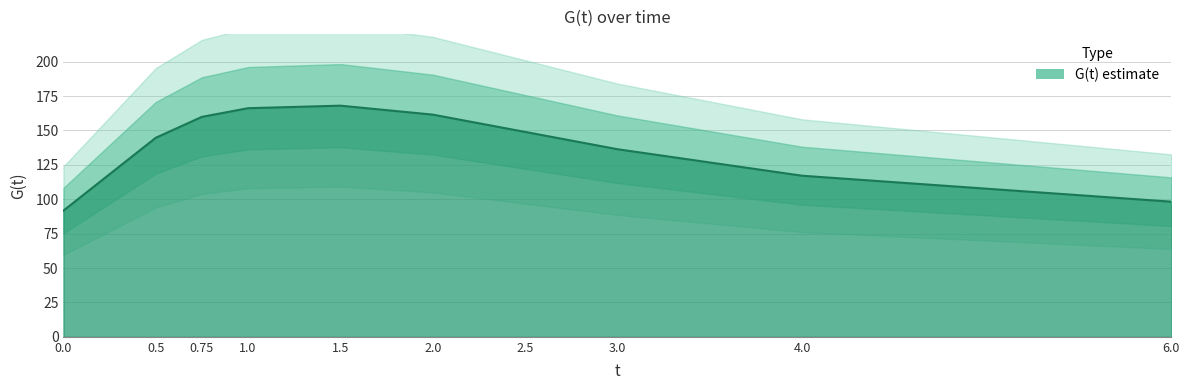

Reading right to left, list all the values displayed in this chart.

98.2	117.1	136.4	148.9	161.5	168.0	166.2	159.9	144.7	91.7